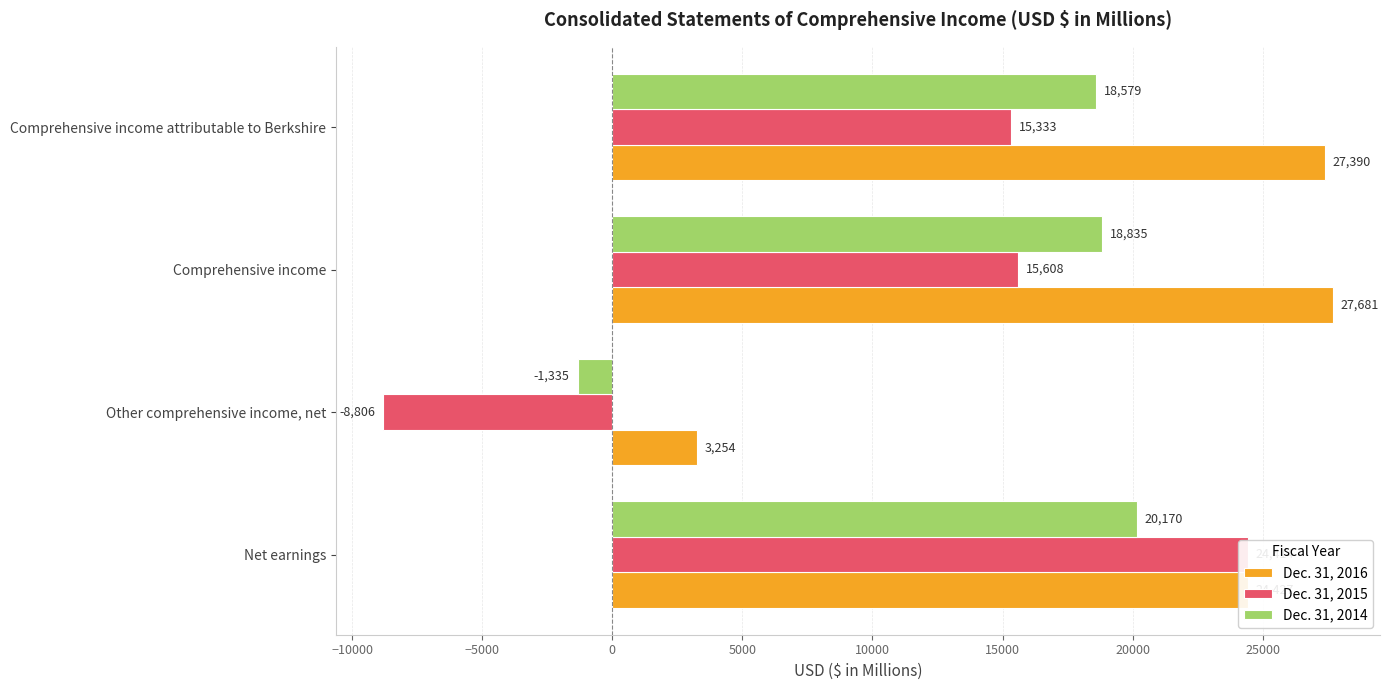

True or false: Dec. 31, 2015 has a value of 3777 at Comprehensive income.

False